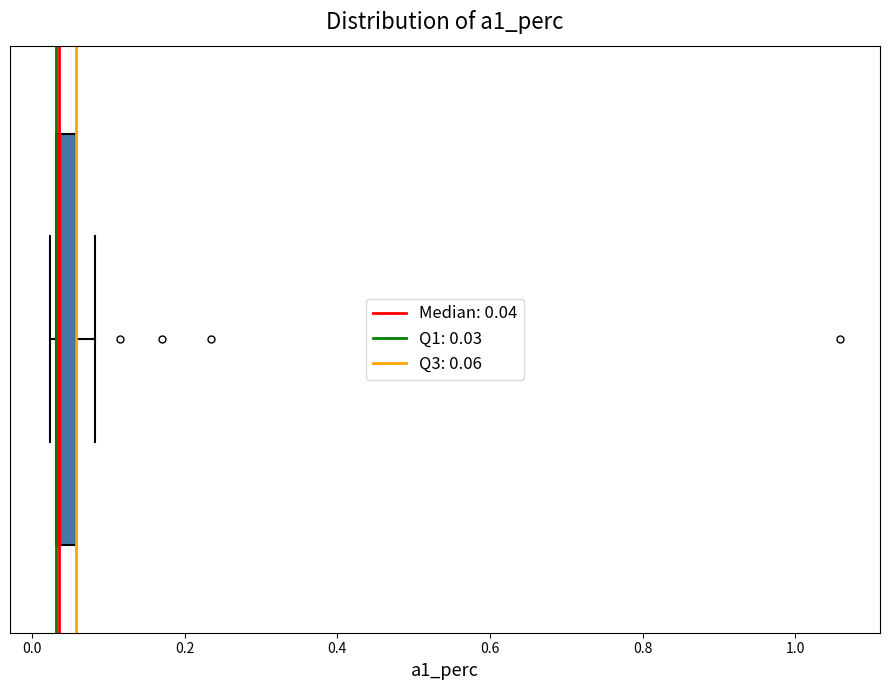

Where is the right edge of the box on the x-axis? The values are not printed on the chart, so give them approximately, as read against the axis.

0.06